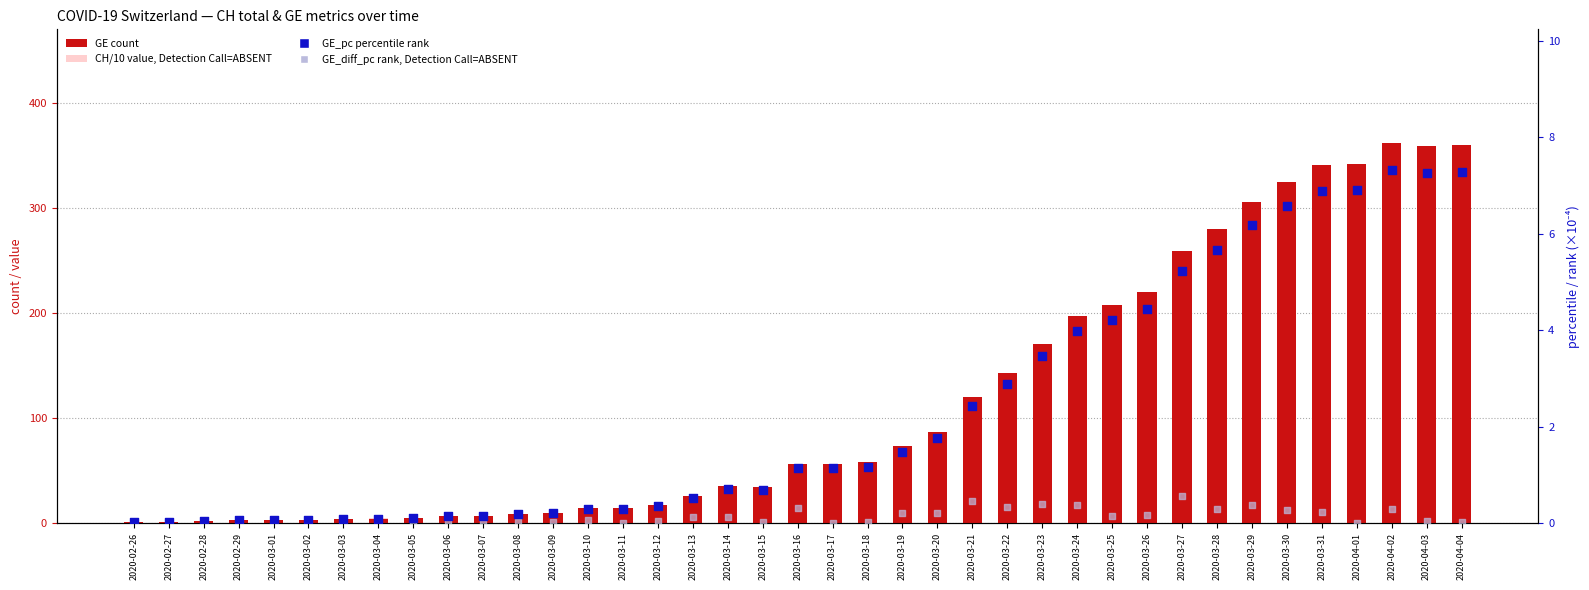

Which series has the largest total across all categories?

GE (count)